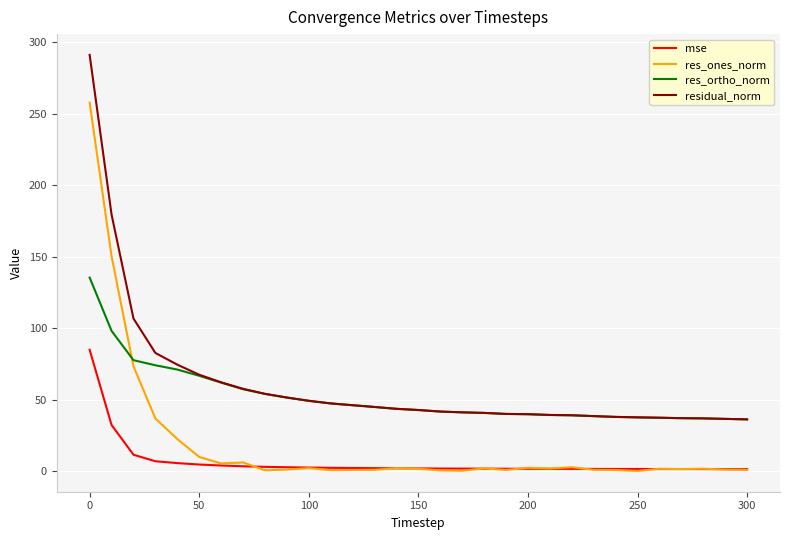

What is the maximum value shown in the chart?

291.3